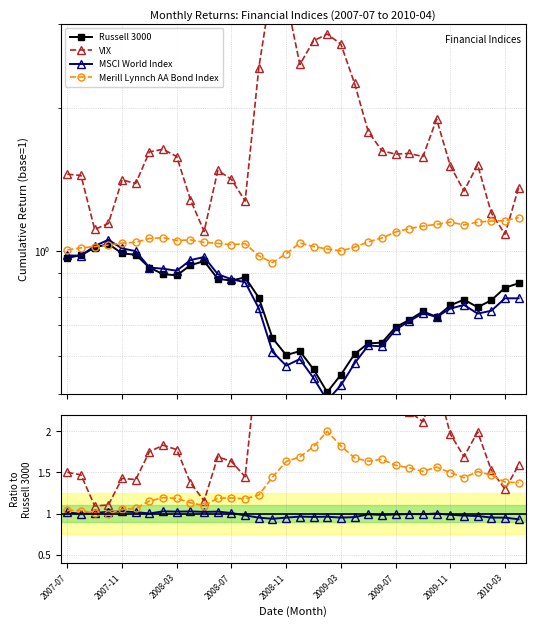

Is it true that VIX equals 3.0 at 14?

True